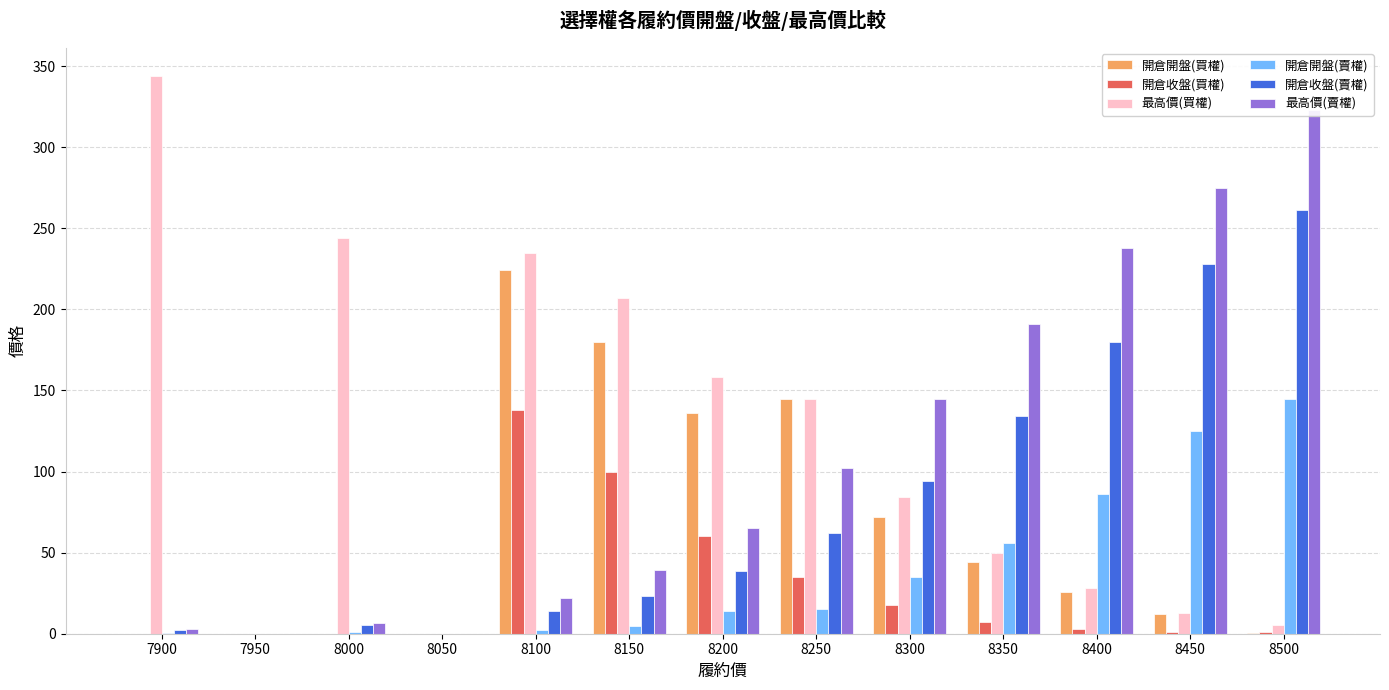

The value of 最高價(買權) at 8150 is 207.0. True or false?

True